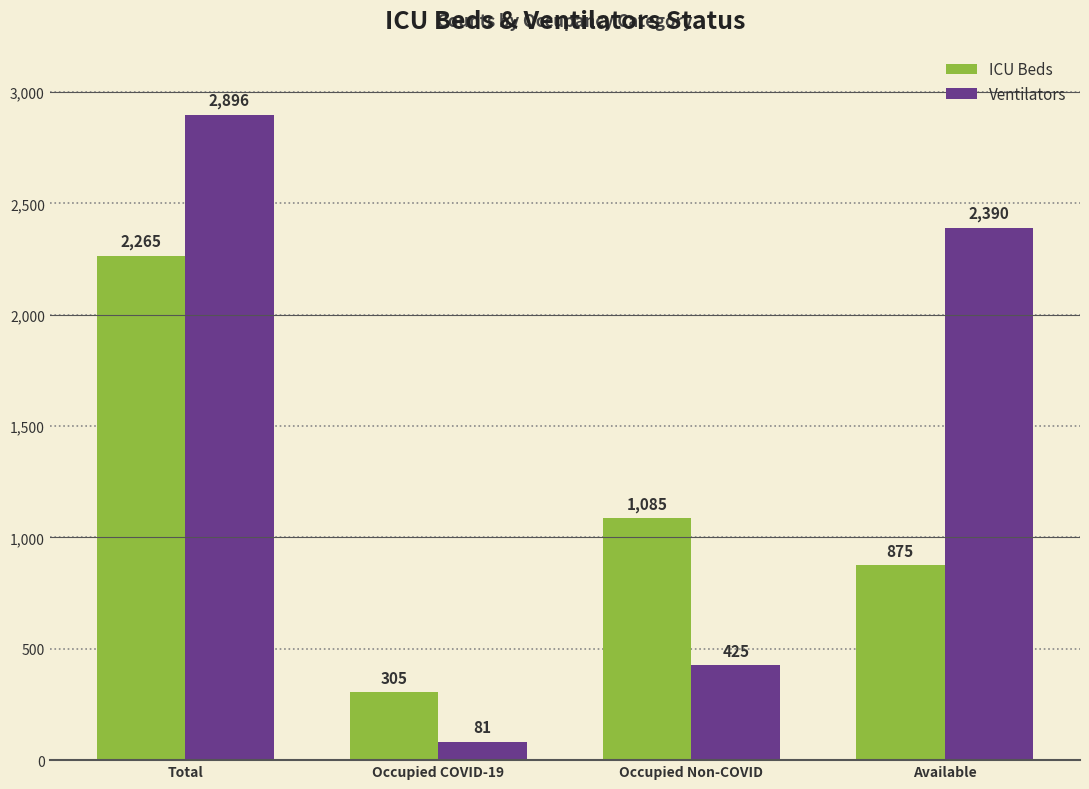

Is it true that Ventilators equals 604 at Occupied Non-COVID?

False